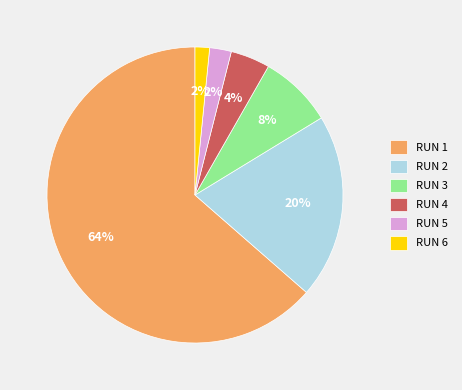

To the nearest percent, what is the average slice percentage?

17%